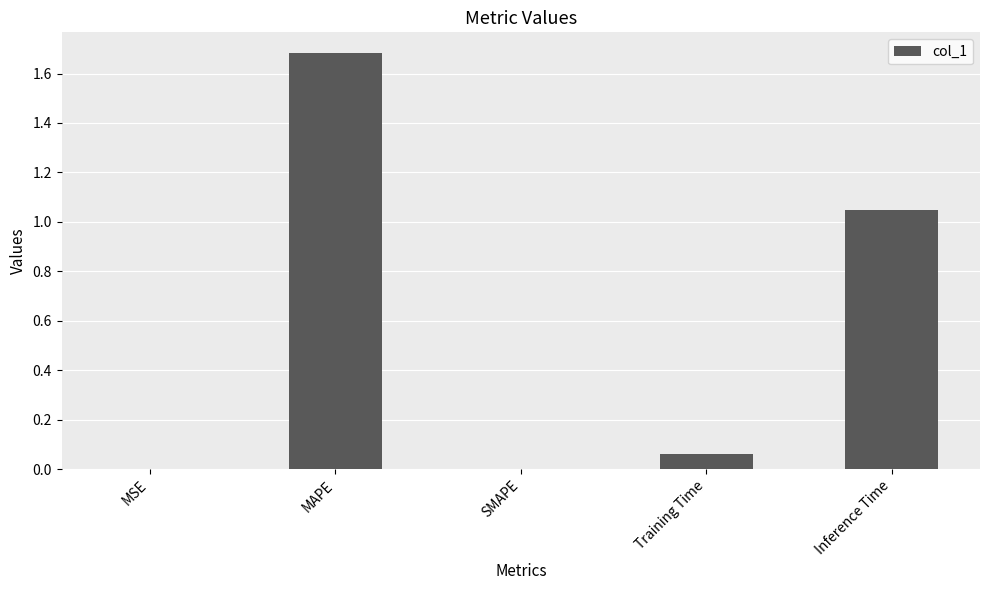

How many categories are shown in the chart?

5